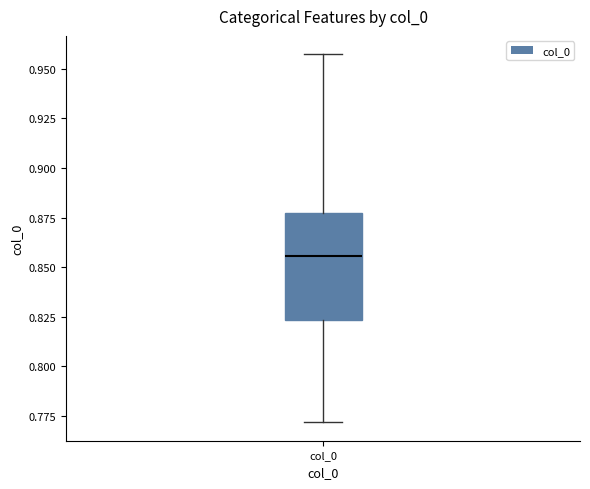

Read this box plot against the y-axis: the position of the median line, the range covered by the box, and the ends of both whiskers. The values are not printed on the chart, so give them approximately, as read against the axis.

median 0.855, box 0.825 to 0.875, whiskers 0.770 to 0.955